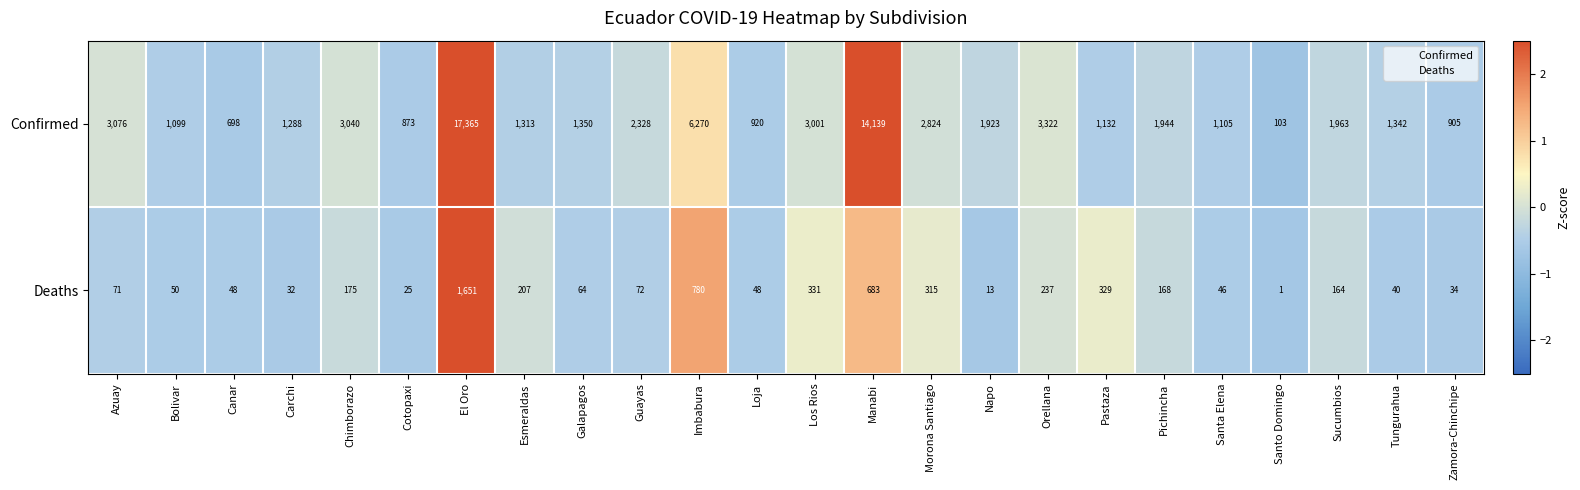

At which label is Confirmed closest to 8734?

Imbabura